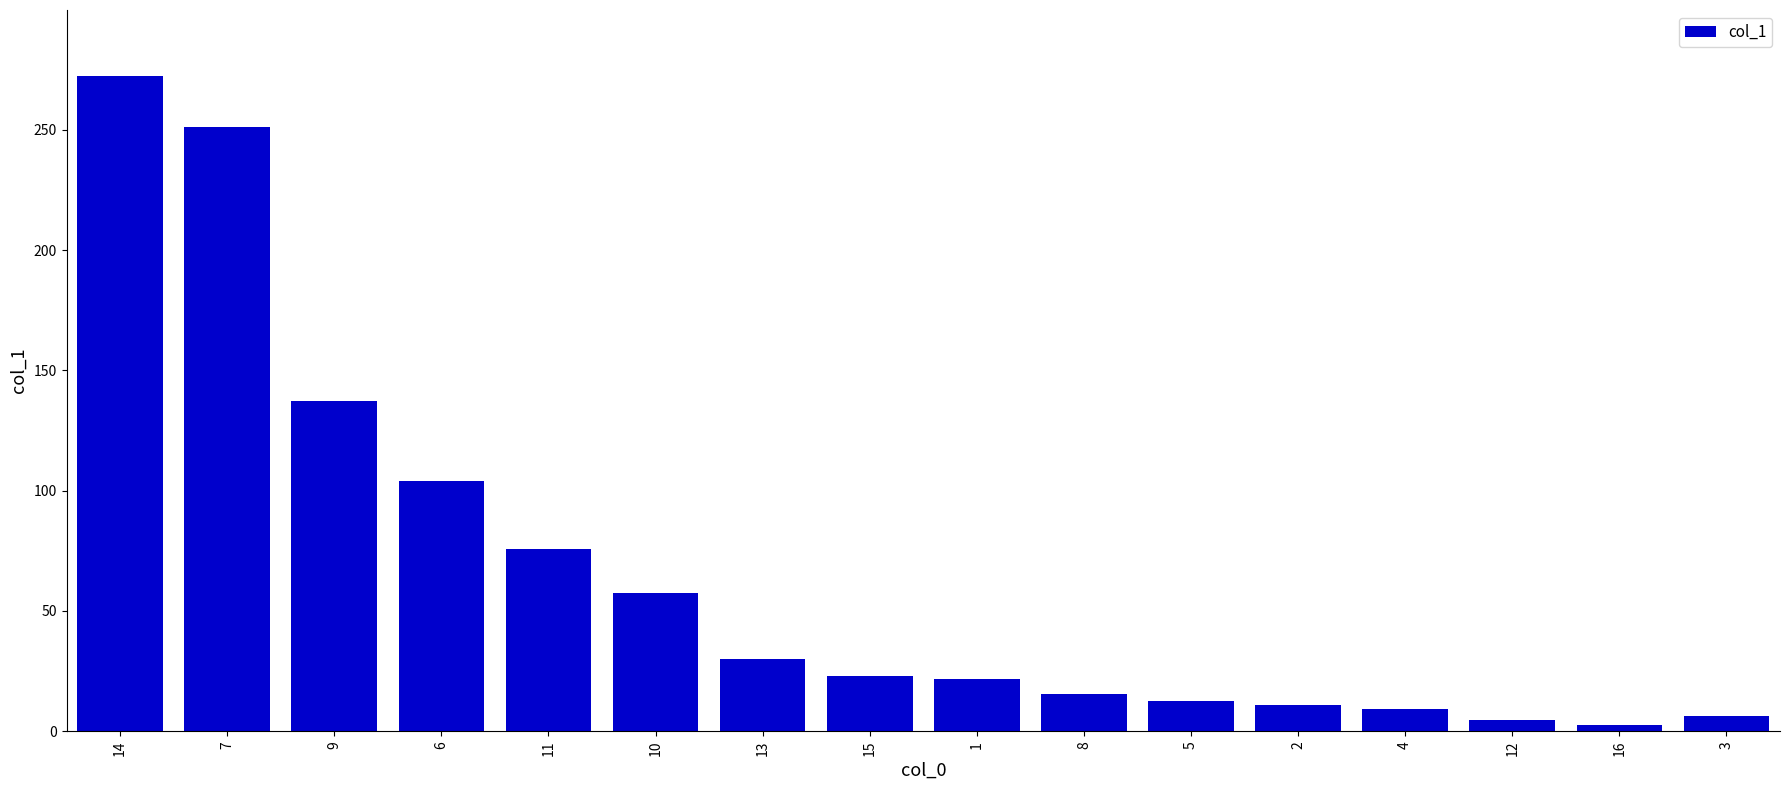

Count the number of categories in the chart.

16